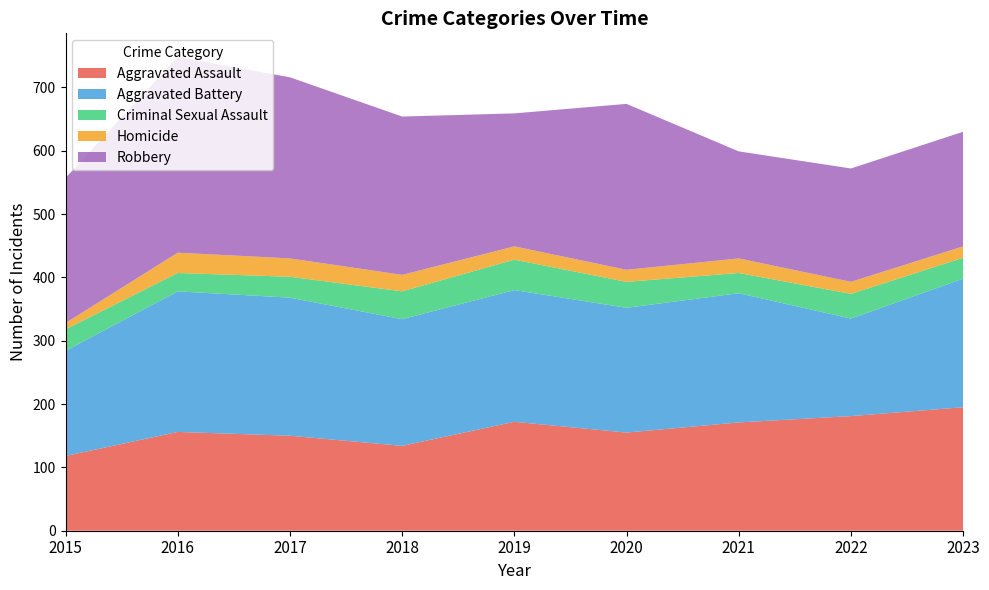

Reading left to right, what are all the values shown in this chart?

Aggravated Assault: 2015=118	2016=156	2017=150	2018=134	2019=172	2020=155	2021=171	2022=181	2023=195
Aggravated Battery: 2015=166	2016=222	2017=218	2018=200	2019=208	2020=197	2021=204	2022=154	2023=203
Criminal Sexual Assault: 2015=34	2016=29	2017=33	2018=44	2019=48	2020=41	2021=32	2022=39	2023=33
Homicide: 2015=10	2016=32	2017=29	2018=26	2019=21	2020=19	2021=23	2022=19	2023=18
Robbery: 2015=229	2016=309	2017=286	2018=250	2019=210	2020=262	2021=169	2022=179	2023=181